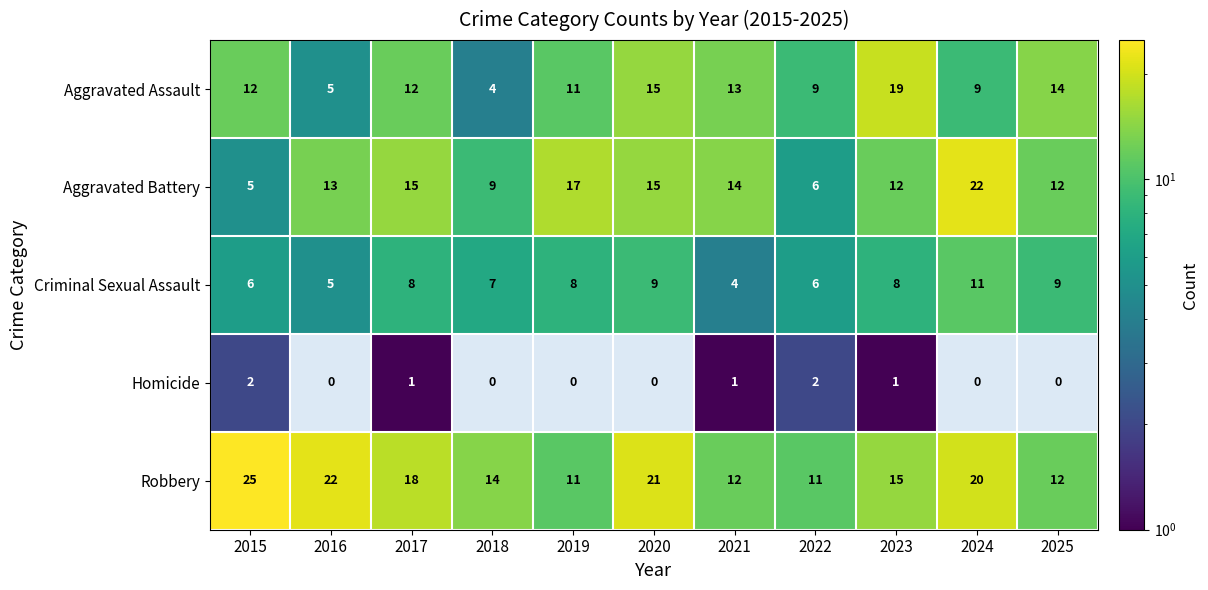

Which series has the largest total across all categories?

Robbery